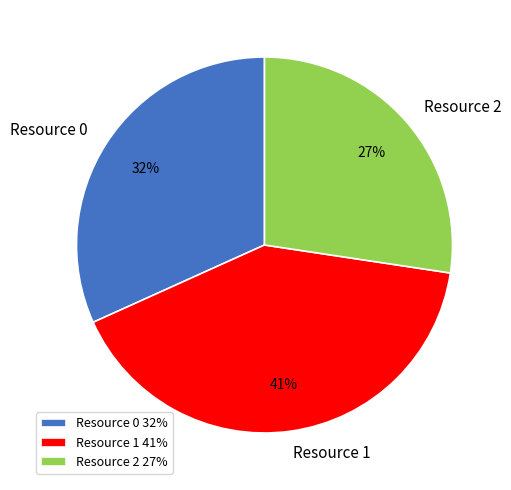

Is it true that Resource 0 is 23% of the pie?

False